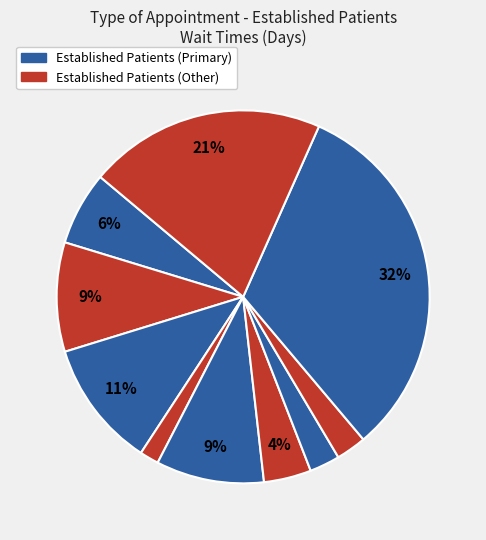

Count the number of slices in the pie.

10